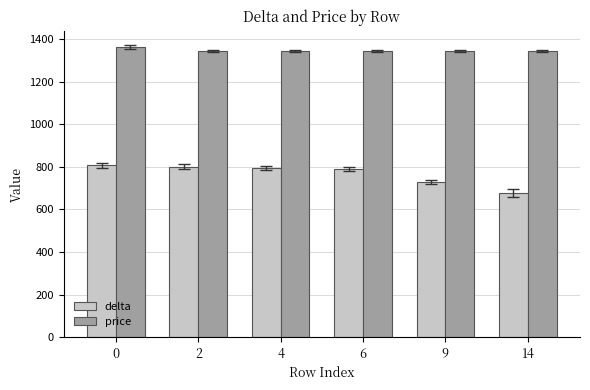

What is the average value of the price series?

1349